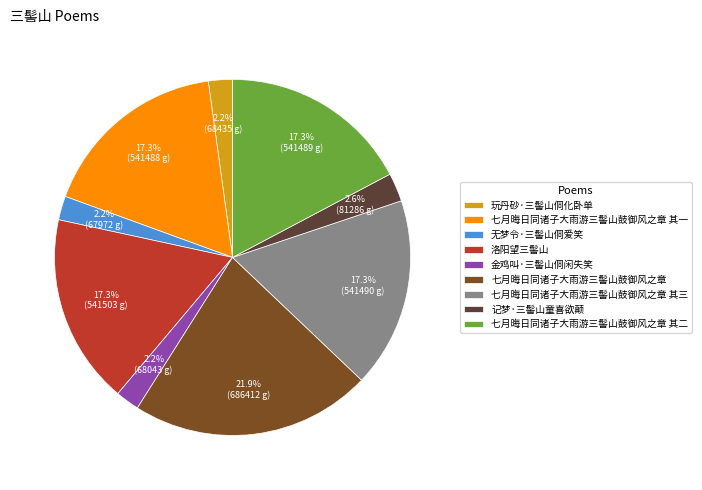

Is there any slice that represents more than half of the pie?

No